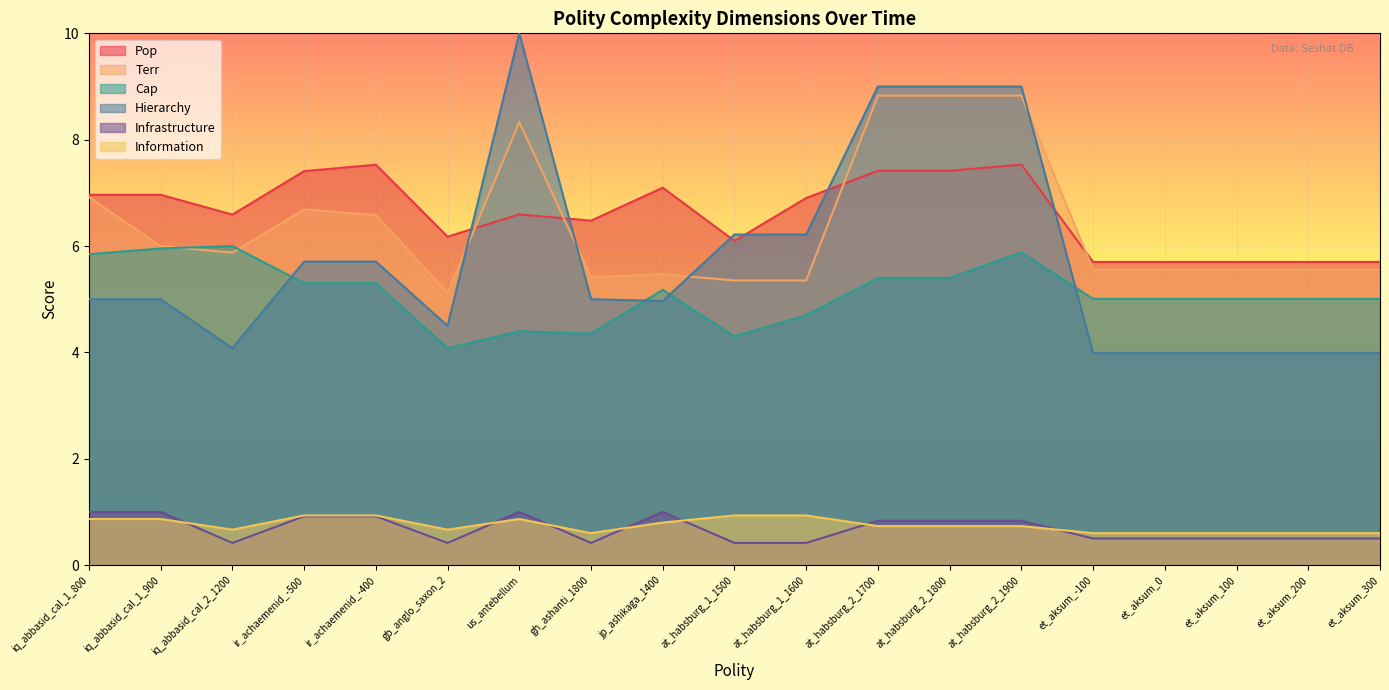

Between at_habsburg_2_1700 and et_aksum_200, which series saw the biggest shift?

Hierarchy